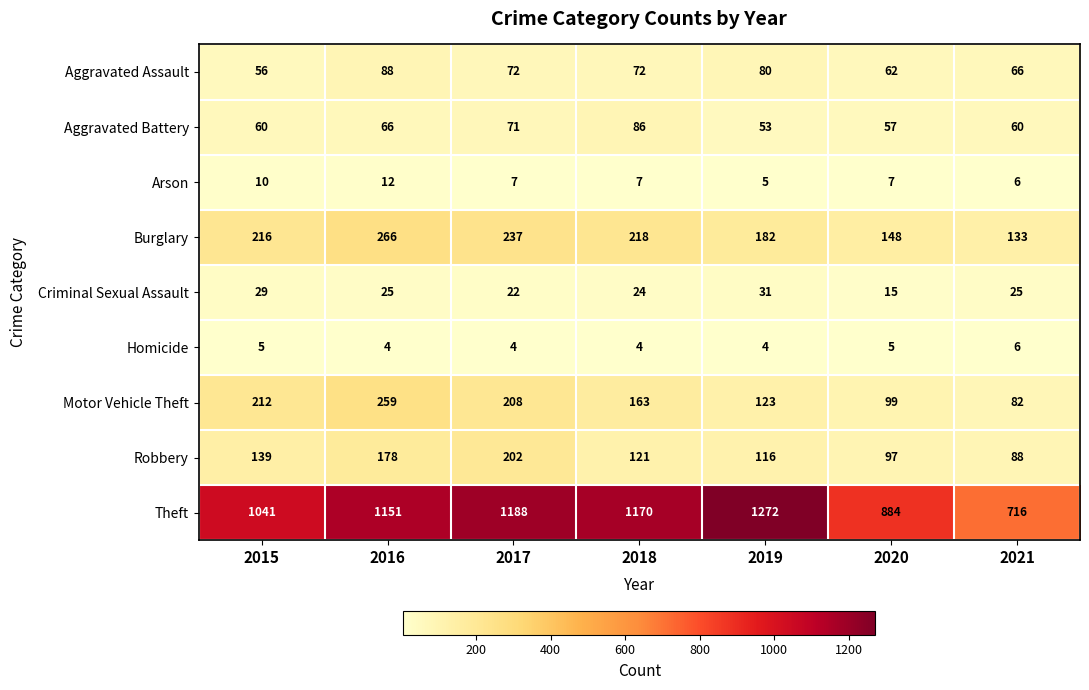

Which series has the largest range (max minus min)?

Theft